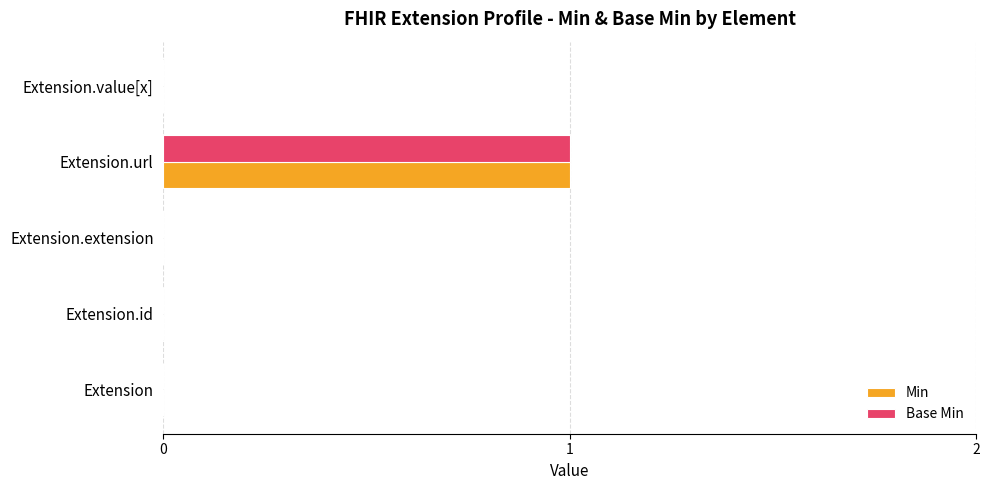

True or false: Min has a value of 0 at Extension.extension.

True